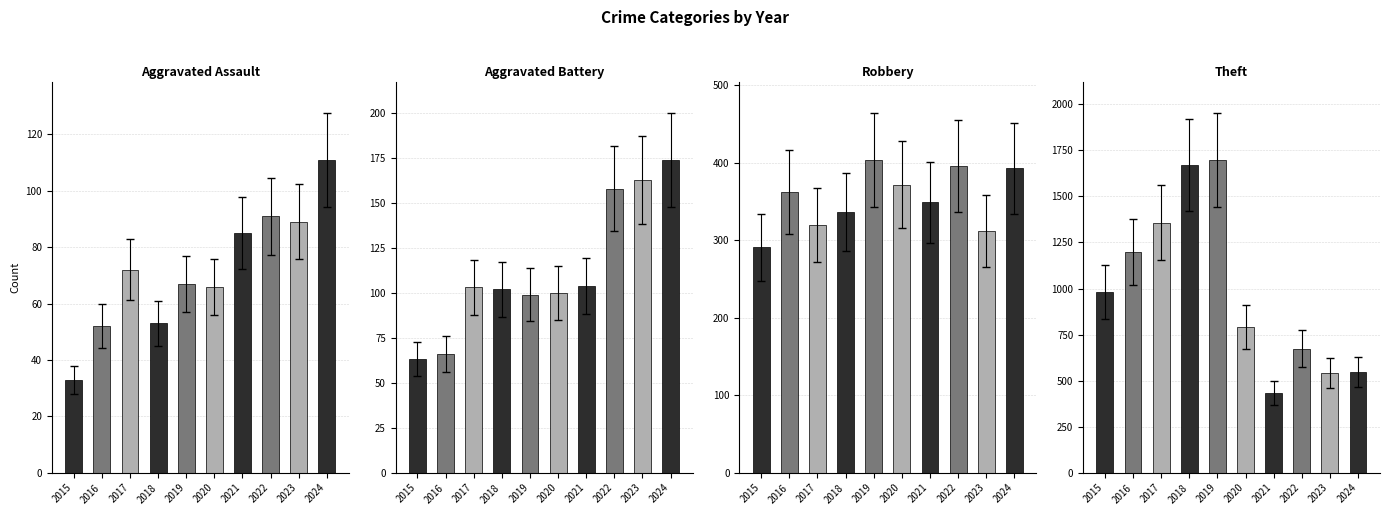

What is the total value across all series at 2019?

2269